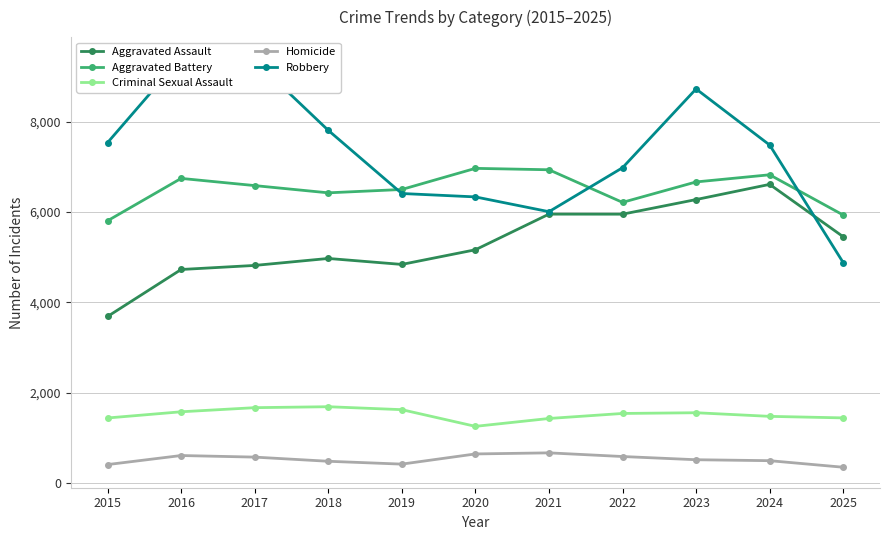

At which category does the chart reach its minimum across all series?

2025